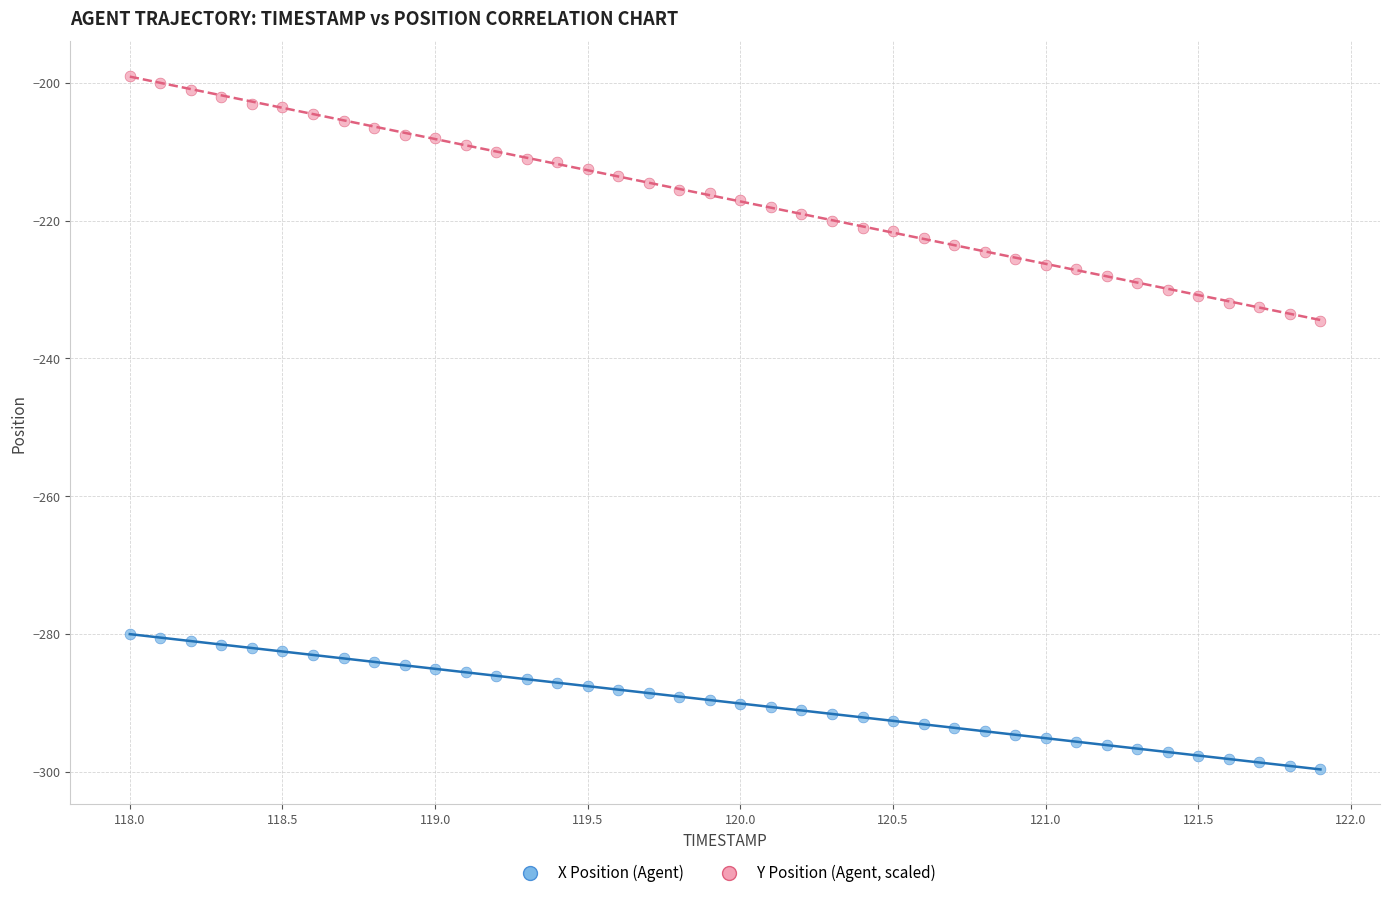

Which series has the largest Y range (max minus min)?

Y Position (Agent, scaled)